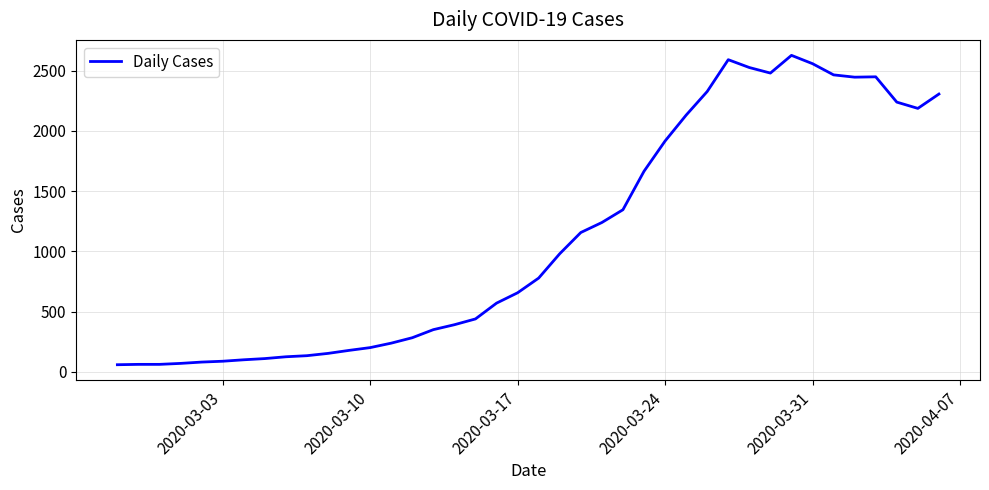

What is the difference between the maximum and minimum values?

2567